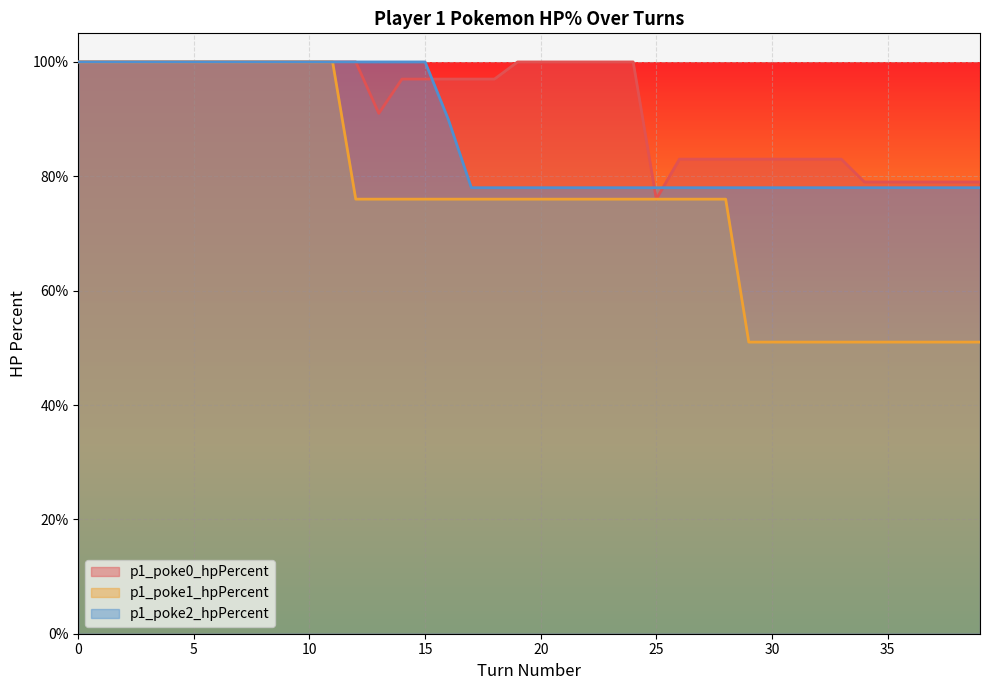

How many lines are shown in the chart?

3